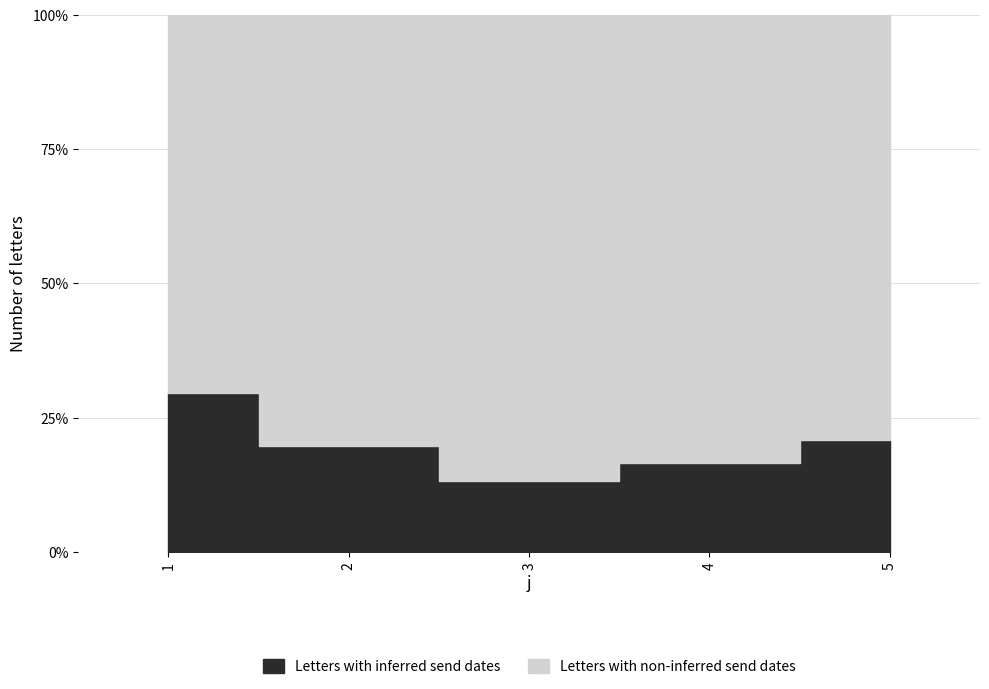

At which category does the data reach its first local valley?

3